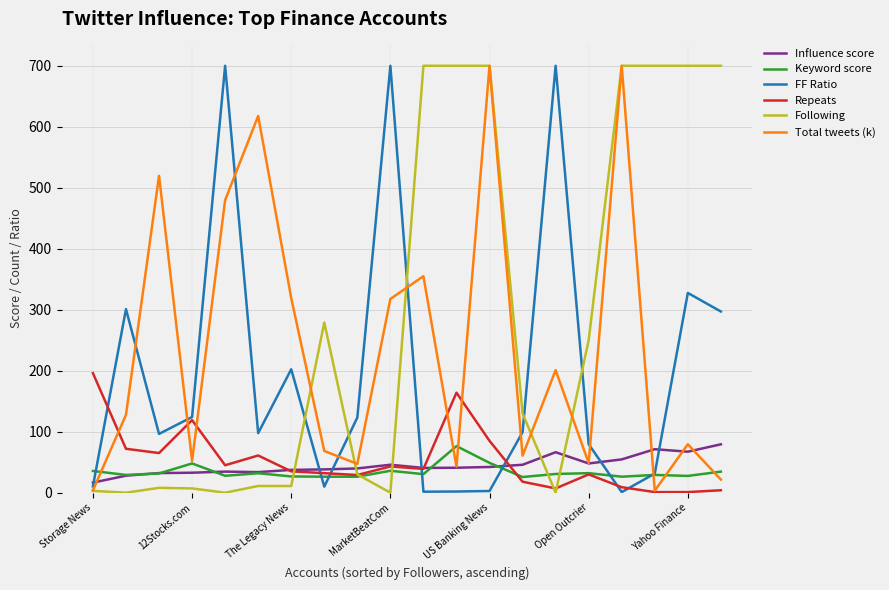

After their last crossing, which series has the higher values: Influence score or Following?

Following